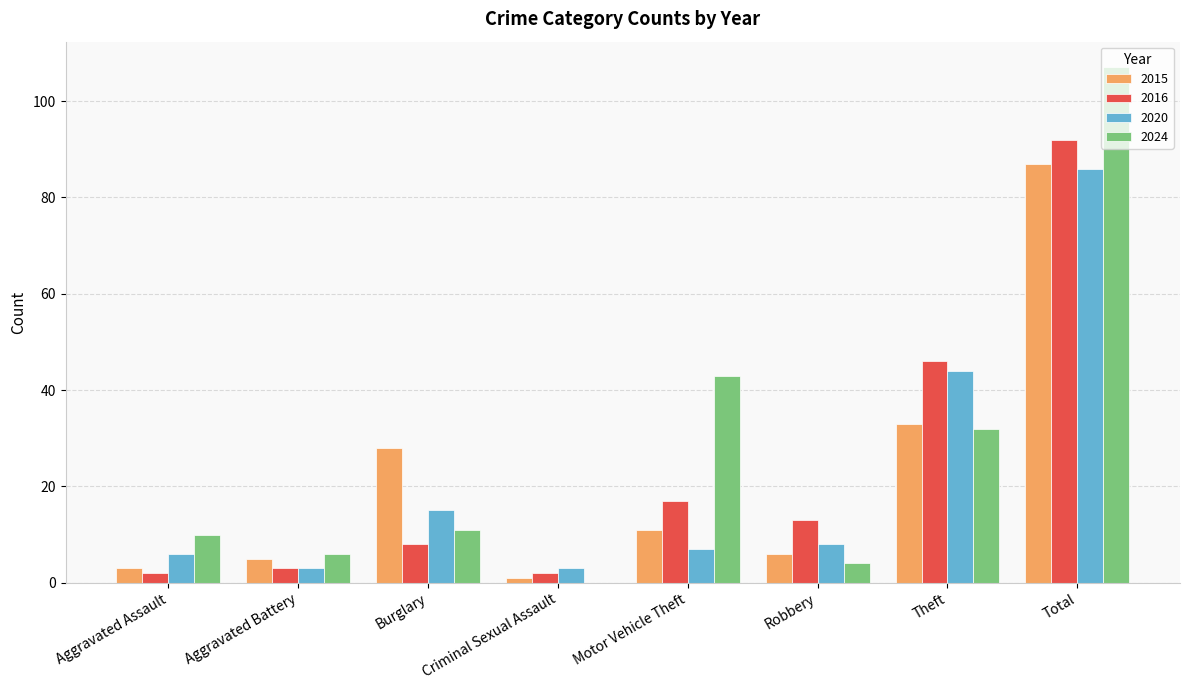

What is the sum of all 2024 values?

213